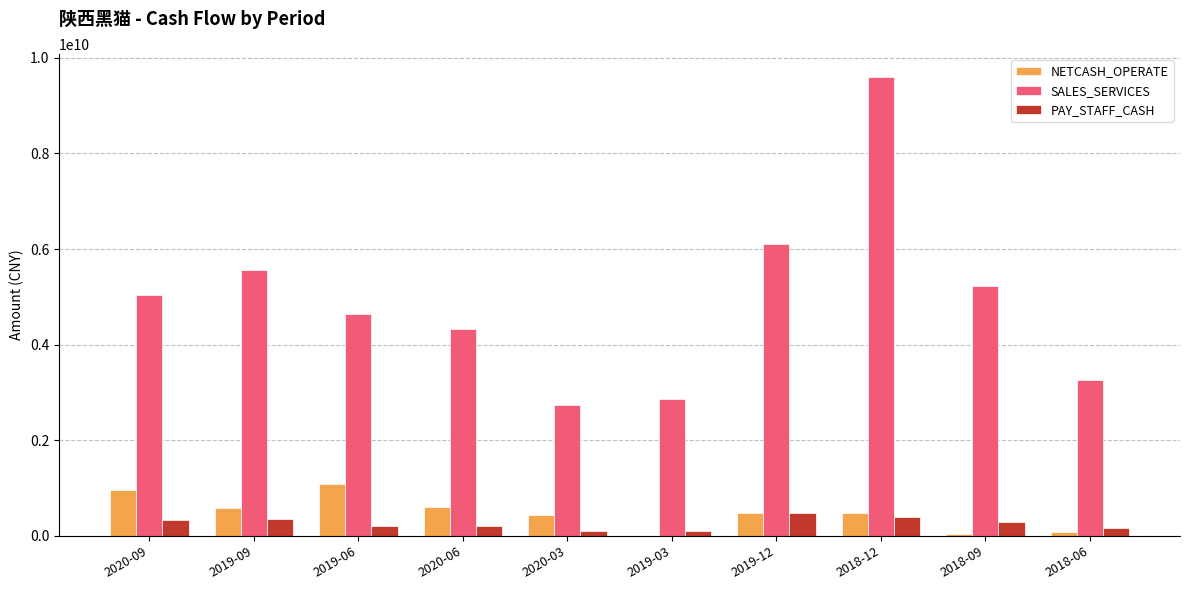

At which category does the chart reach its peak across all series?

2018-12